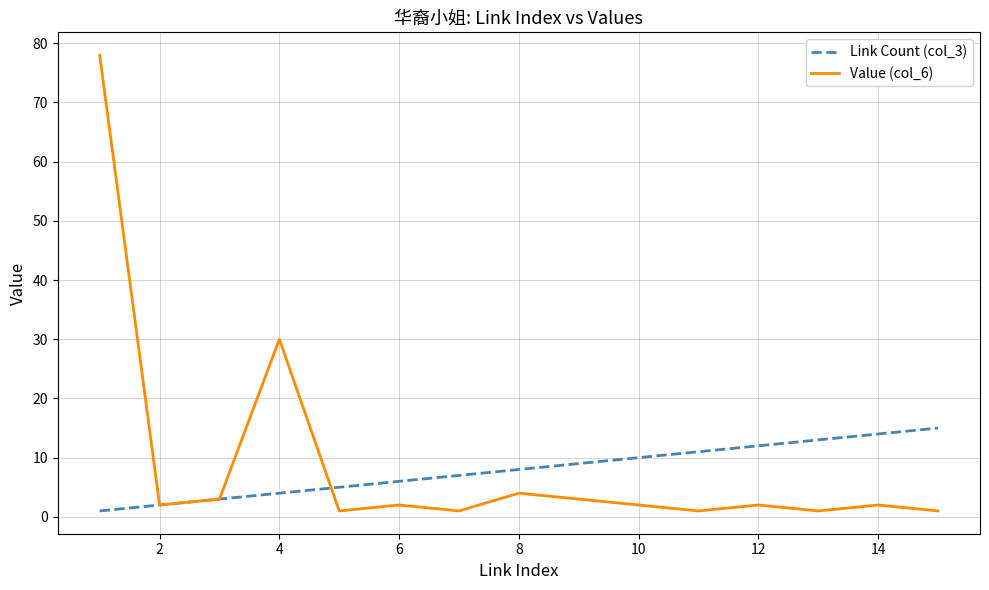

Rank the series by their average value, from lowest to highest.

Link Count (col_3), Value (col_6)